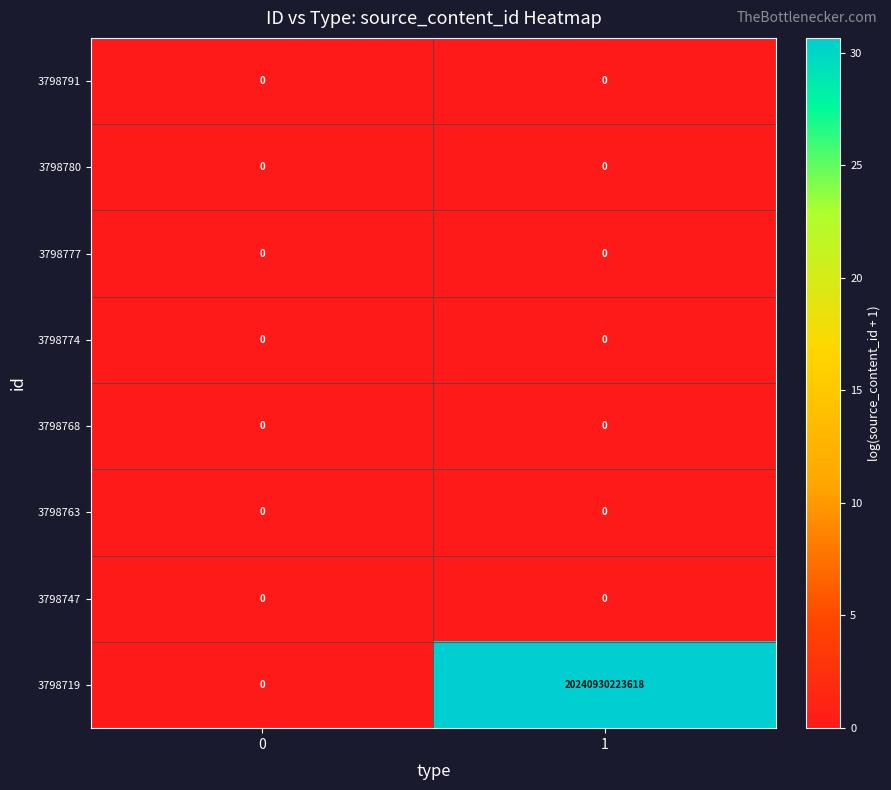

Which series has the largest range (max minus min)?

3798719